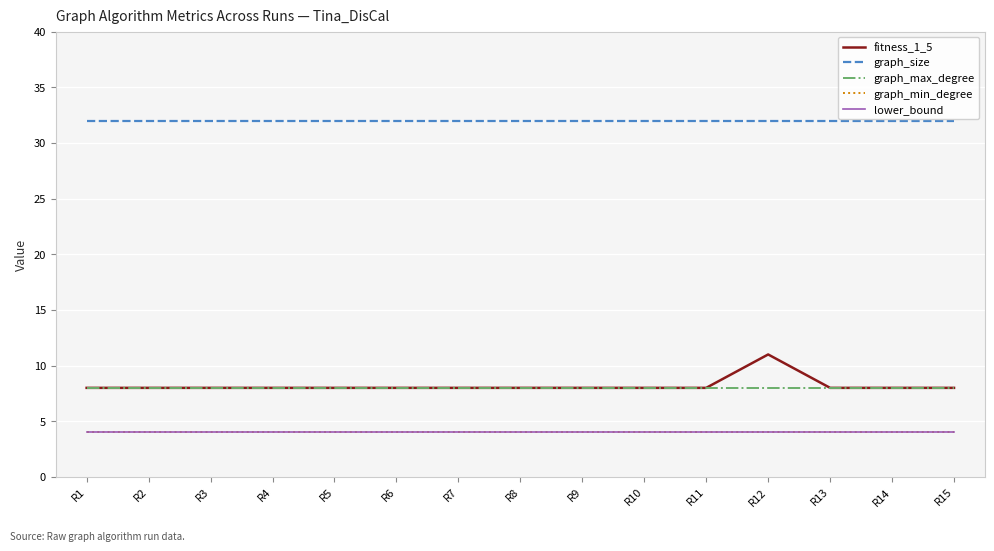

Does the chart have visible grid lines?

Yes